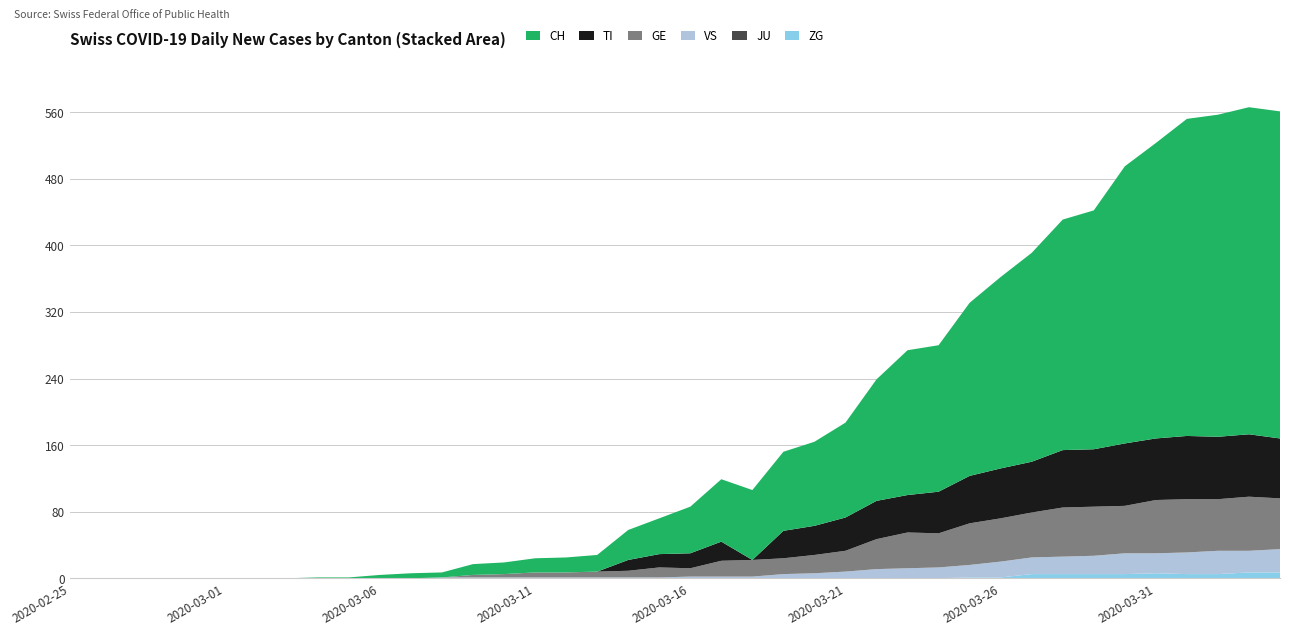

Reading left to right, what are all the values shown in this chart?

CH: 2020-02-25=0	2020-02-26=0	2020-02-27=0	2020-02-28=0	2020-02-29=0	2020-03-01=0	2020-03-02=0	2020-03-03=0	2020-03-04=1	2020-03-05=1	2020-03-06=4	2020-03-07=6	2020-03-08=6	2020-03-09=13	2020-03-10=14	2020-03-11=17	2020-03-12=18	2020-03-13=20	2020-03-14=36	2020-03-15=43	2020-03-16=56	2020-03-17=75	2020-03-18=84	2020-03-19=95	2020-03-20=101	2020-03-21=114	2020-03-22=146	2020-03-23=174	2020-03-24=176	2020-03-25=208	2020-03-26=230	2020-03-27=251	2020-03-28=277	2020-03-29=287	2020-03-30=333	2020-03-31=355	2020-04-01=381	2020-04-02=387	2020-04-03=393	2020-04-04=393
TI: 2020-02-25=0	2020-02-26=0	2020-02-27=0	2020-02-28=0	2020-02-29=0	2020-03-01=0	2020-03-02=0	2020-03-03=0	2020-03-04=0	2020-03-05=0	2020-03-06=0	2020-03-07=0	2020-03-08=0	2020-03-09=0	2020-03-10=0	2020-03-11=0	2020-03-12=0	2020-03-13=0	2020-03-14=13	2020-03-15=16	2020-03-16=18	2020-03-17=23	2020-03-18=0	2020-03-19=33	2020-03-20=35	2020-03-21=40	2020-03-22=46	2020-03-23=45	2020-03-24=50	2020-03-25=57	2020-03-26=60	2020-03-27=61	2020-03-28=69	2020-03-29=69	2020-03-30=75	2020-03-31=74	2020-04-01=76	2020-04-02=75	2020-04-03=75	2020-04-04=72
GE: 2020-02-25=0	2020-02-26=0	2020-02-27=0	2020-02-28=0	2020-02-29=0	2020-03-01=0	2020-03-02=0	2020-03-03=0	2020-03-04=0	2020-03-05=0	2020-03-06=0	2020-03-07=0	2020-03-08=0	2020-03-09=3	2020-03-10=4	2020-03-11=6	2020-03-12=6	2020-03-13=7	2020-03-14=8	2020-03-15=12	2020-03-16=10	2020-03-17=19	2020-03-18=20	2020-03-19=19	2020-03-20=22	2020-03-21=25	2020-03-22=36	2020-03-23=43	2020-03-24=41	2020-03-25=50	2020-03-26=52	2020-03-27=54	2020-03-28=59	2020-03-29=59	2020-03-30=57	2020-03-31=64	2020-04-01=64	2020-04-02=62	2020-04-03=65	2020-04-04=61
JU: 2020-02-25=0	2020-02-26=0	2020-02-27=0	2020-02-28=0	2020-02-29=0	2020-03-01=0	2020-03-02=0	2020-03-03=0	2020-03-04=0	2020-03-05=0	2020-03-06=0	2020-03-07=0	2020-03-08=0	2020-03-09=0	2020-03-10=0	2020-03-11=0	2020-03-12=0	2020-03-13=0	2020-03-14=0	2020-03-15=0	2020-03-16=0	2020-03-17=0	2020-03-18=0	2020-03-19=0	2020-03-20=0	2020-03-21=0	2020-03-22=0	2020-03-23=0	2020-03-24=0	2020-03-25=0	2020-03-26=0	2020-03-27=0	2020-03-28=0	2020-03-29=0	2020-03-30=0	2020-03-31=0	2020-04-01=0	2020-04-02=0	2020-04-03=0	2020-04-04=0
VS: 2020-02-25=0	2020-02-26=0	2020-02-27=0	2020-02-28=0	2020-02-29=0	2020-03-01=0	2020-03-02=0	2020-03-03=0	2020-03-04=0	2020-03-05=0	2020-03-06=0	2020-03-07=0	2020-03-08=1	2020-03-09=1	2020-03-10=1	2020-03-11=1	2020-03-12=1	2020-03-13=1	2020-03-14=1	2020-03-15=1	2020-03-16=2	2020-03-17=2	2020-03-18=2	2020-03-19=5	2020-03-20=6	2020-03-21=8	2020-03-22=11	2020-03-23=12	2020-03-24=13	2020-03-25=15	2020-03-26=19	2020-03-27=20	2020-03-28=21	2020-03-29=22	2020-03-30=25	2020-03-31=24	2020-04-01=26	2020-04-02=28	2020-04-03=26	2020-04-04=28
ZG: 2020-02-25=0	2020-02-26=0	2020-02-27=0	2020-02-28=0	2020-02-29=0	2020-03-01=0	2020-03-02=0	2020-03-03=0	2020-03-04=0	2020-03-05=0	2020-03-06=0	2020-03-07=0	2020-03-08=0	2020-03-09=0	2020-03-10=0	2020-03-11=0	2020-03-12=0	2020-03-13=0	2020-03-14=0	2020-03-15=0	2020-03-16=0	2020-03-17=0	2020-03-18=0	2020-03-19=0	2020-03-20=0	2020-03-21=0	2020-03-22=0	2020-03-23=0	2020-03-24=0	2020-03-25=1	2020-03-26=1	2020-03-27=5	2020-03-28=5	2020-03-29=5	2020-03-30=5	2020-03-31=6	2020-04-01=5	2020-04-02=5	2020-04-03=7	2020-04-04=7